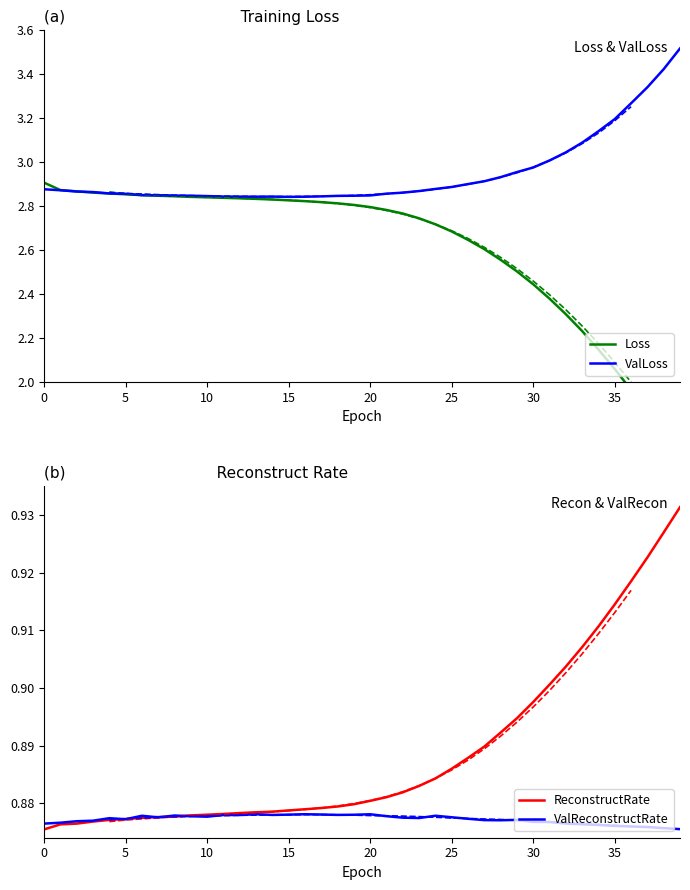

Reading left to right, extract all data points from this chart.

Loss: 2.9	2.9	2.9	2.9	2.9	2.9	2.8	2.8	2.8	2.8	2.8	2.8	2.8	2.8	2.8	2.8	2.8	2.8	2.8	2.8	2.8	2.8	2.8	2.7	2.7	2.7	2.6	2.6	2.6	2.5	2.4	2.4	2.3	2.2	2.1	2.1	2.0	1.9	1.8	1.7
ValLoss: 2.9	2.9	2.9	2.9	2.9	2.9	2.9	2.8	2.8	2.8	2.8	2.8	2.8	2.8	2.8	2.8	2.8	2.8	2.8	2.8	2.8	2.9	2.9	2.9	2.9	2.9	2.9	2.9	2.9	3.0	3.0	3.0	3.0	3.1	3.1	3.2	3.3	3.3	3.4	3.5
ReconstructRate: 0.9	0.9	0.9	0.9	0.9	0.9	0.9	0.9	0.9	0.9	0.9	0.9	0.9	0.9	0.9	0.9	0.9	0.9	0.9	0.9	0.9	0.9	0.9	0.9	0.9	0.9	0.9	0.9	0.9	0.9	0.9	0.9	0.9	0.9	0.9	0.9	0.9	0.9	0.9	0.9
ValReconstructRate: 0.9	0.9	0.9	0.9	0.9	0.9	0.9	0.9	0.9	0.9	0.9	0.9	0.9	0.9	0.9	0.9	0.9	0.9	0.9	0.9	0.9	0.9	0.9	0.9	0.9	0.9	0.9	0.9	0.9	0.9	0.9	0.9	0.9	0.9	0.9	0.9	0.9	0.9	0.9	0.9